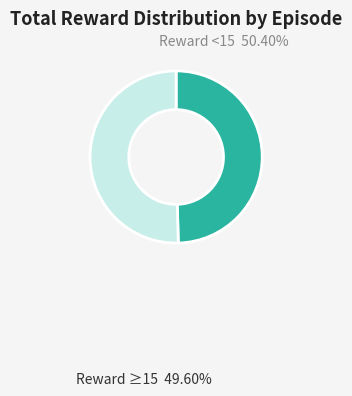

Does any single category account for the majority?

Yes